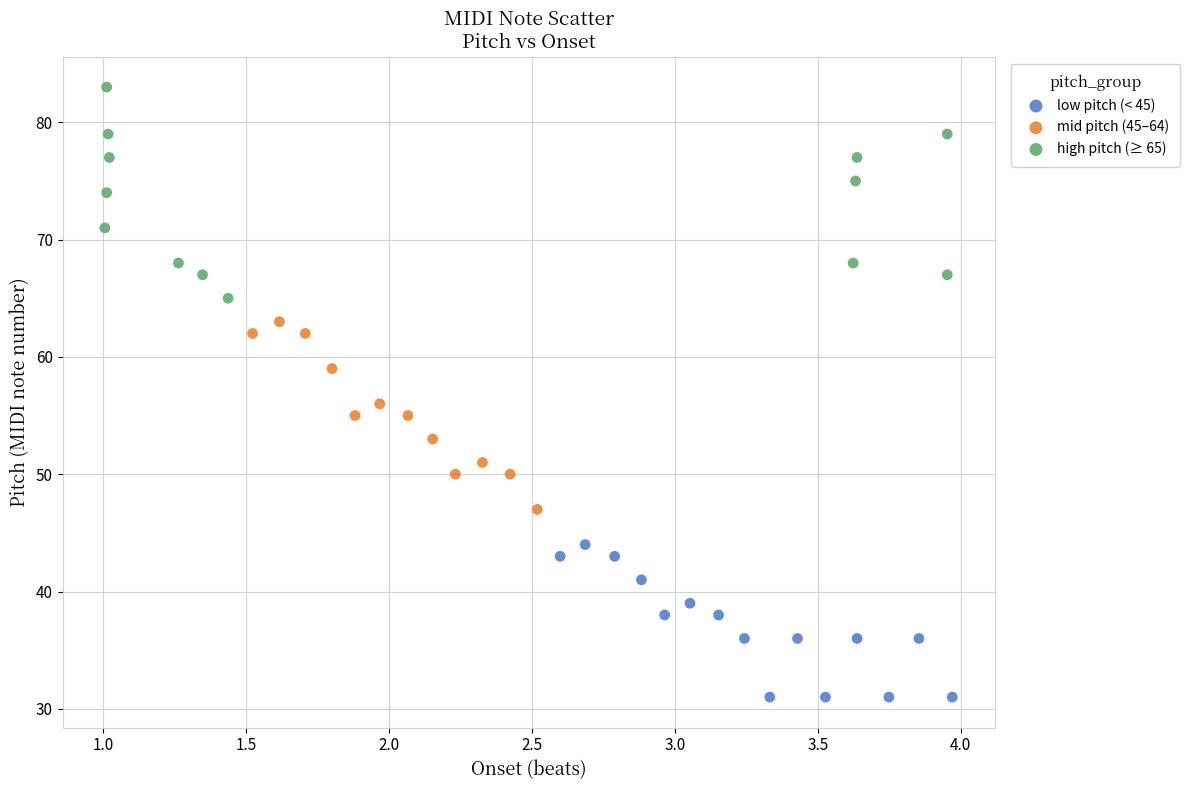

Which series reaches the maximum Y coordinate?

high pitch (≥ 65)